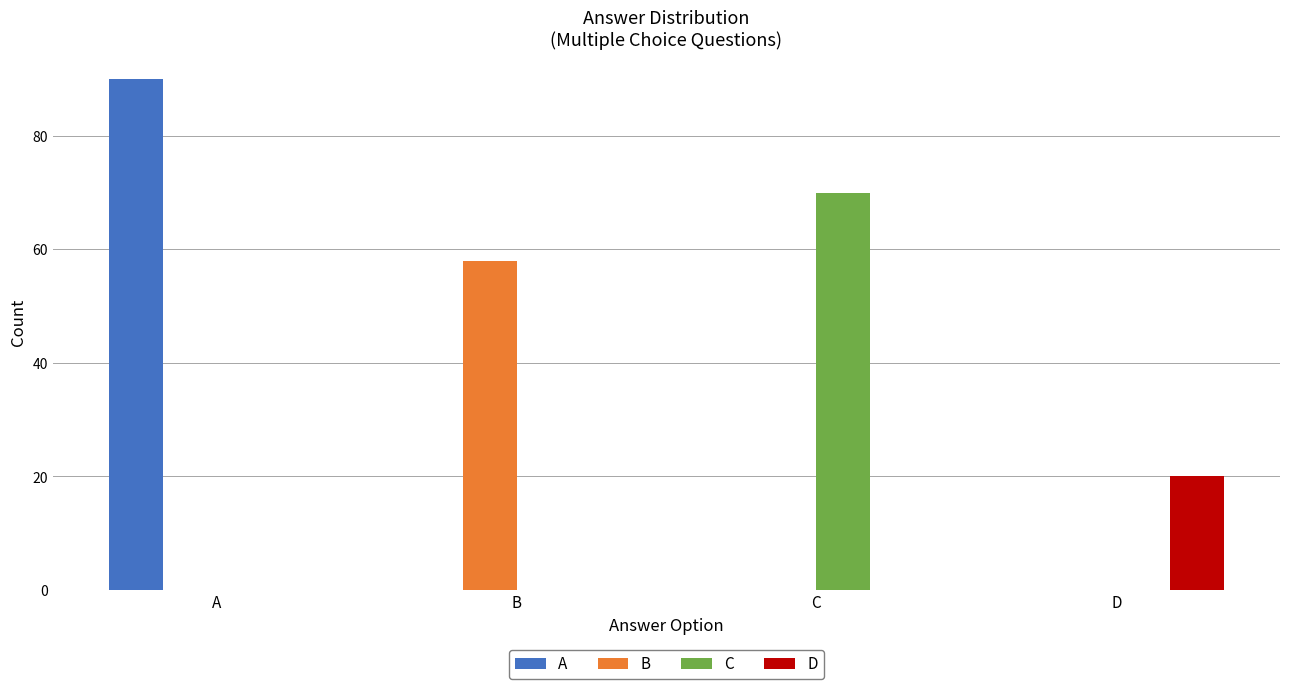

What is the greatest value displayed?

90